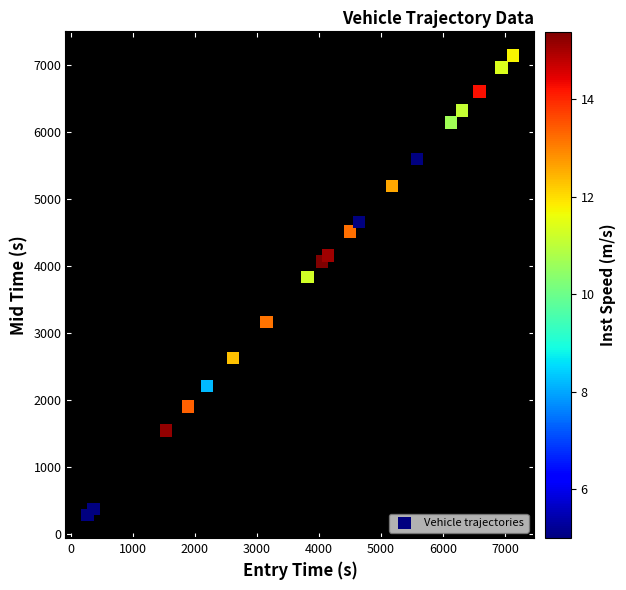

What Y value in the scatter plot is closest to 3713?

3831.4